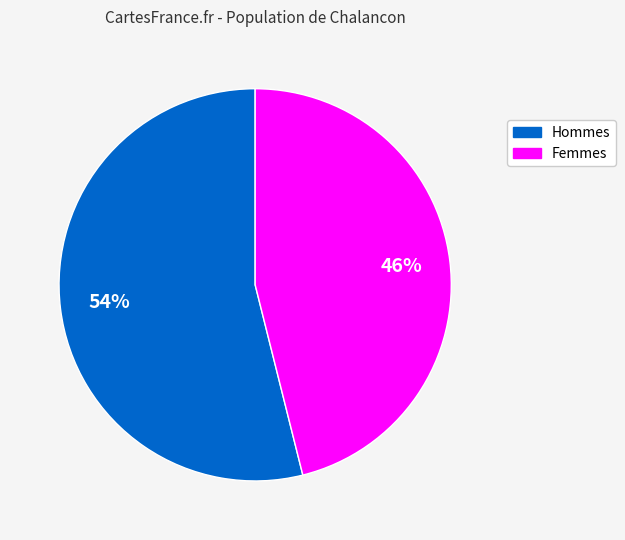

To the nearest percent, what is the difference between the largest and smallest slice percentages?

8%